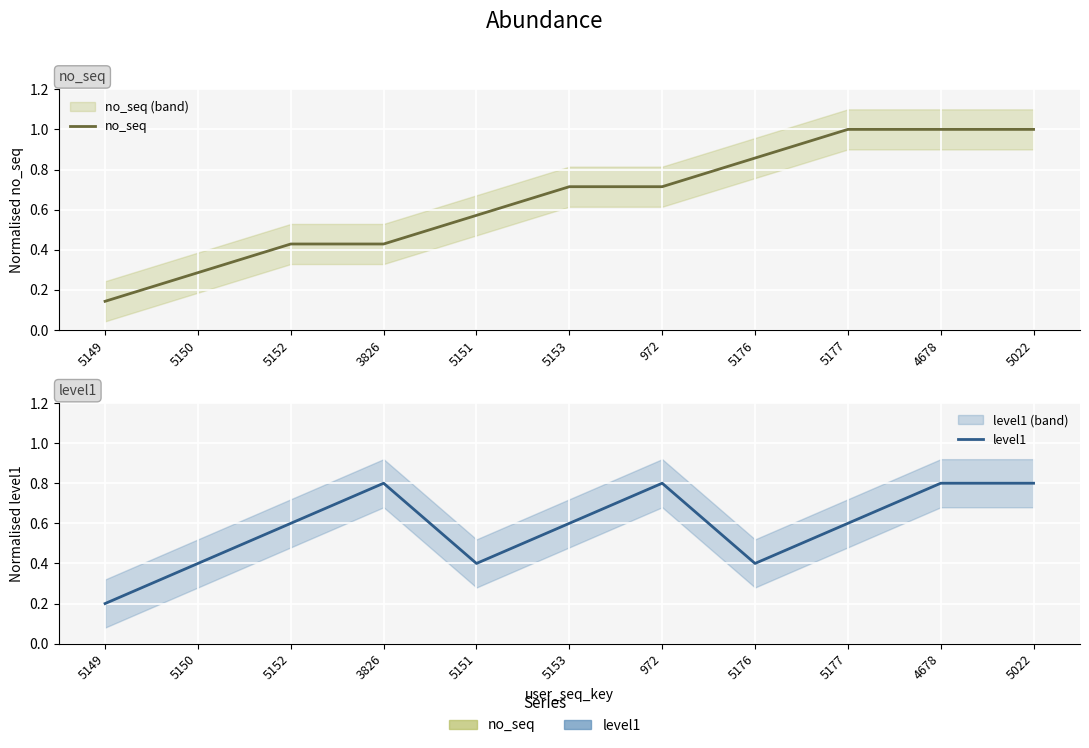

What is the value of the level1 point at the 9th from the left?

0.6